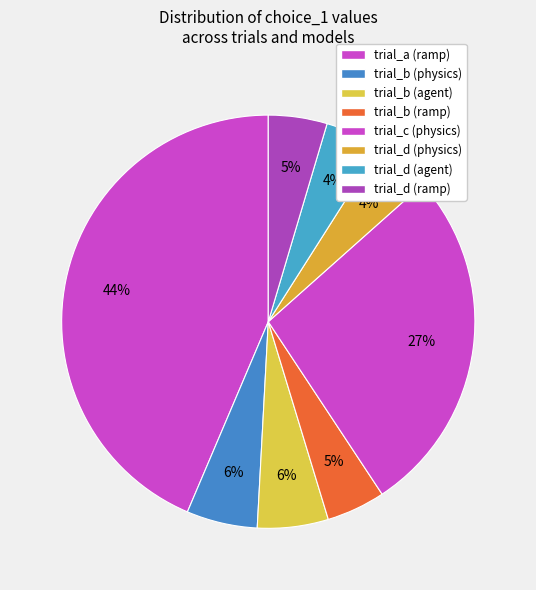

How many segments does this pie chart have?

8